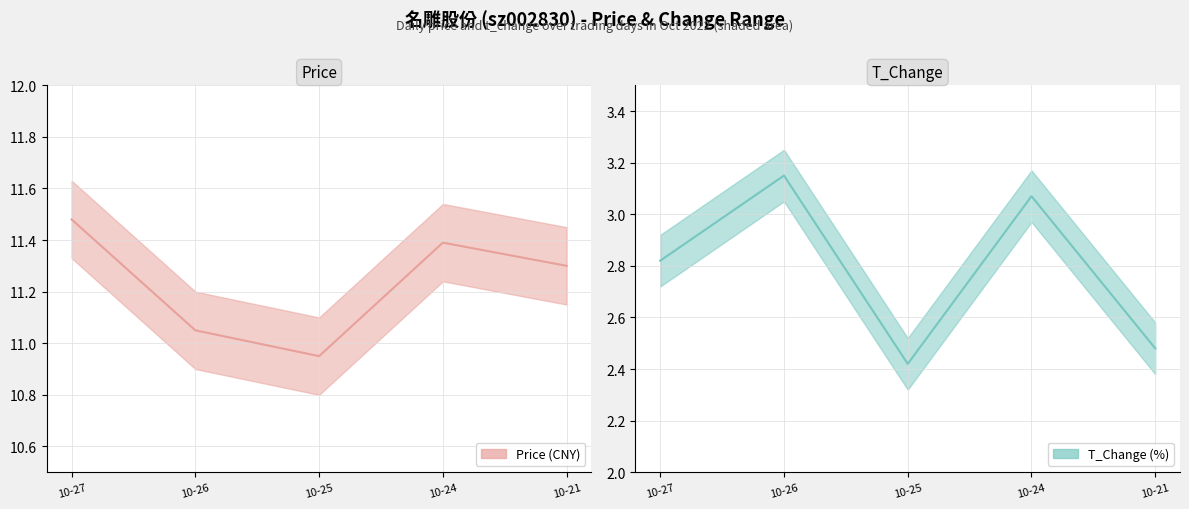

Between 10-26 and 10-25, which is larger?

10-26